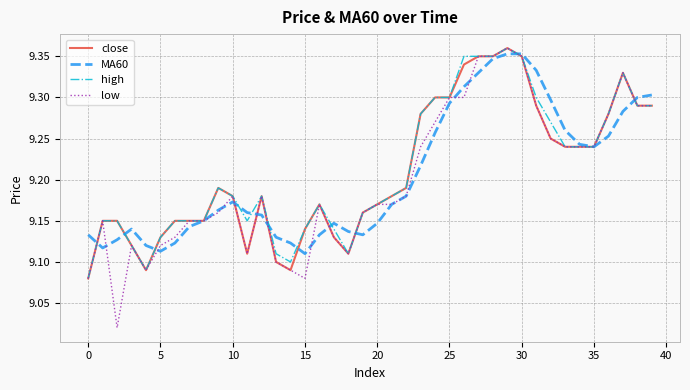

Which series has the widest spread of values?

low